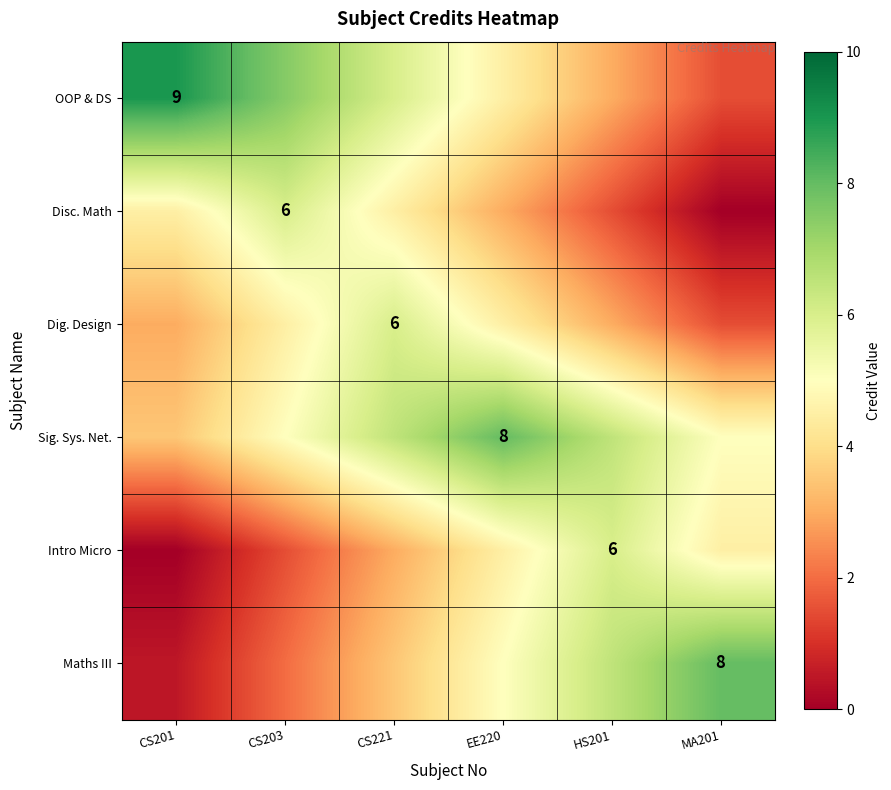

Which series has the widest spread of values?

OOP & DS